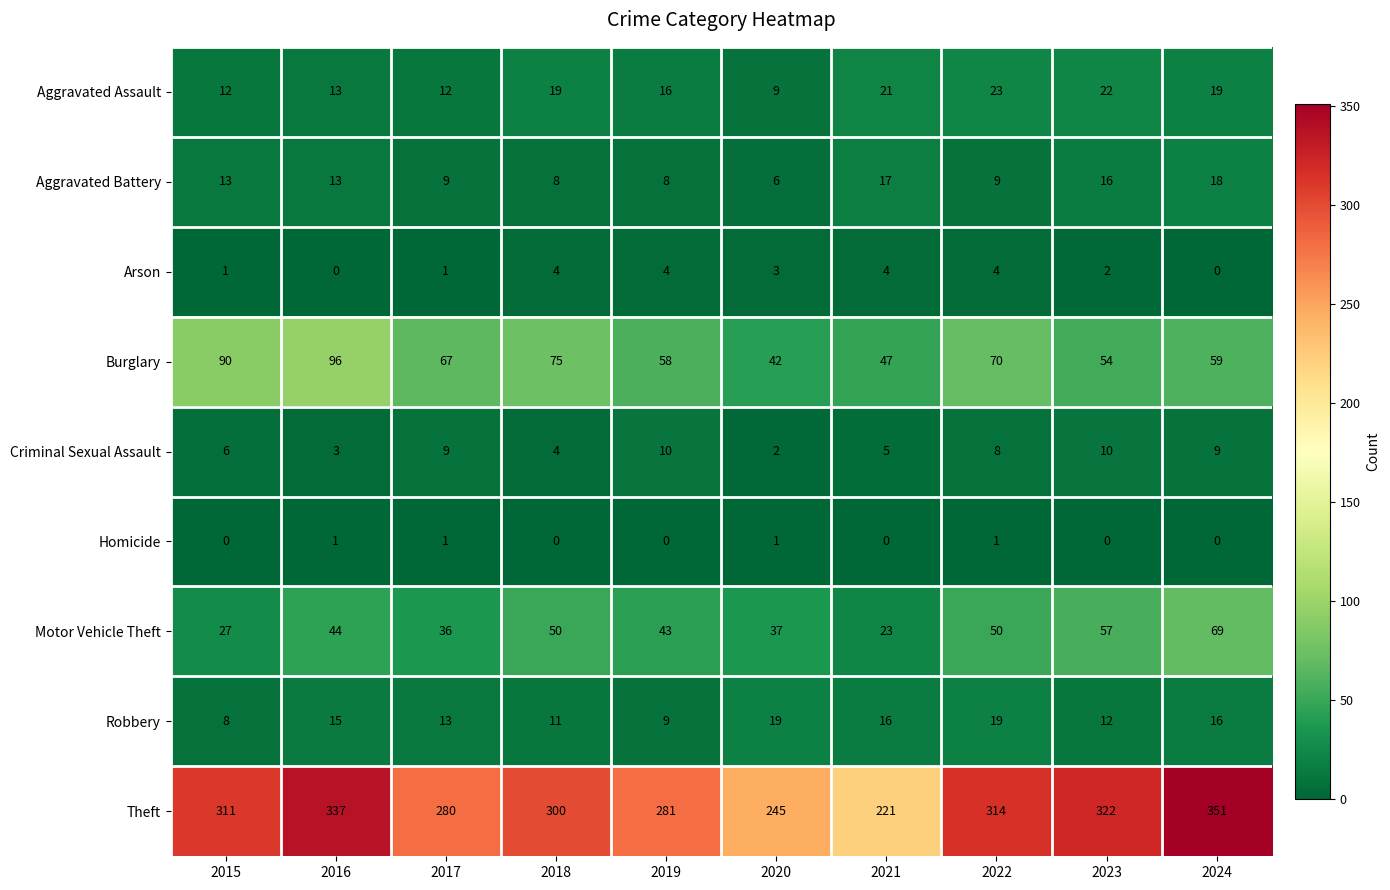

Which category has the lowest value in the Criminal Sexual Assault series?

2020